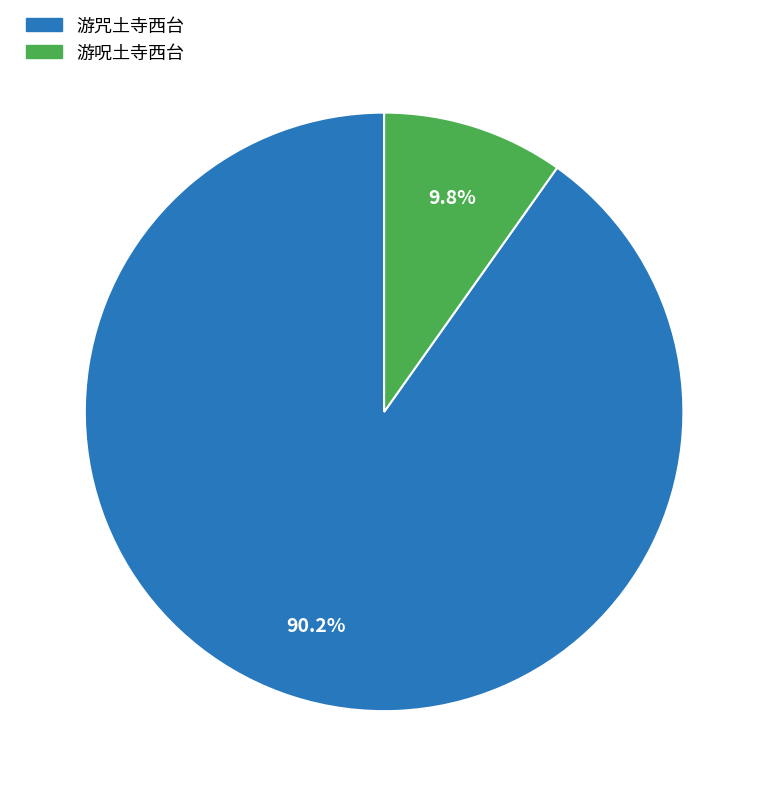

Combined, what portion of the pie is 游呪土寺西台 and 游咒土寺西台?

100.0%